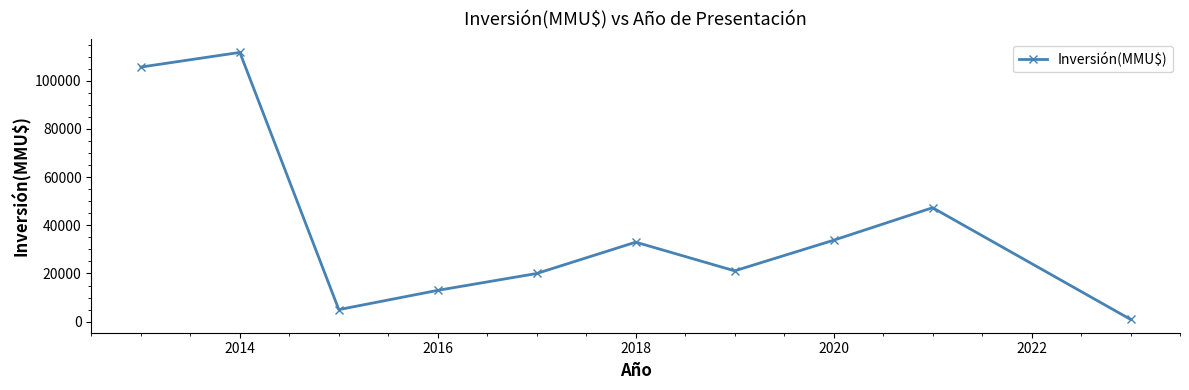

What is the minimum value shown in the chart?

950